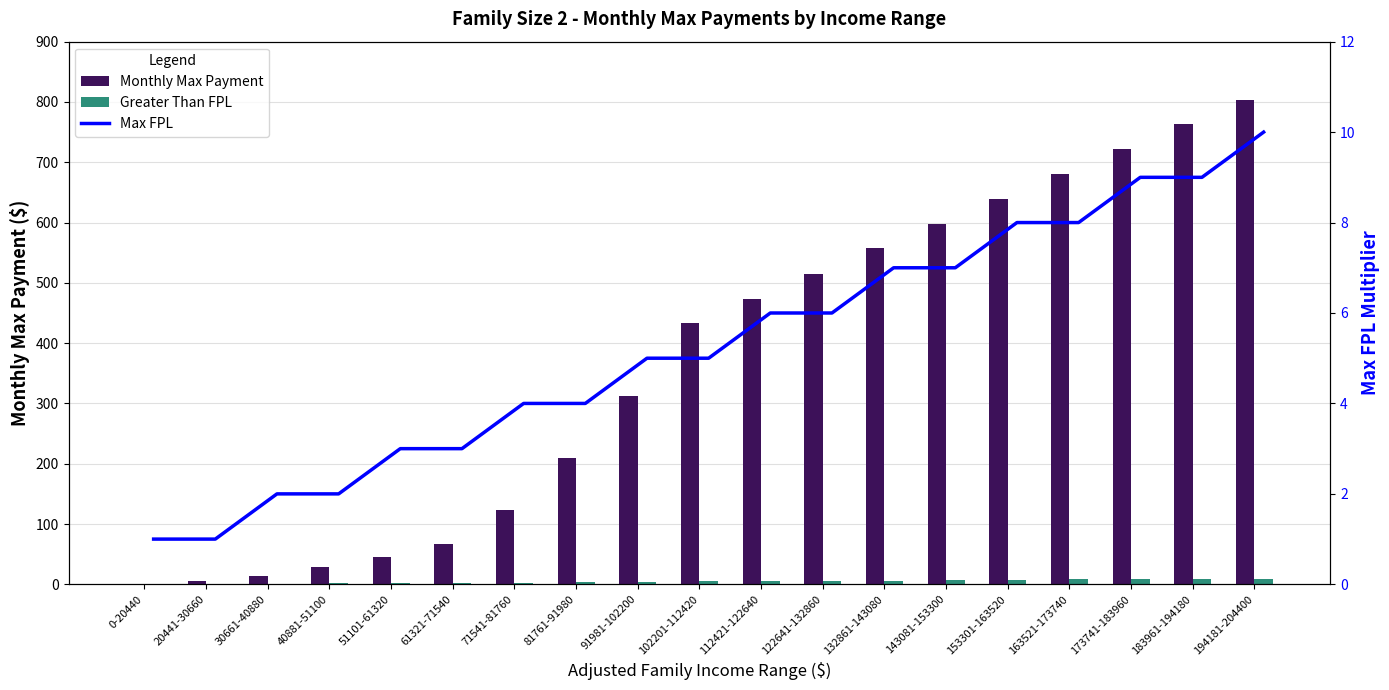

Rank the categories by Monthly Max Payment value from lowest to highest.

0-20440, 20441-30660, 30661-40880, 40881-51100, 51101-61320, 61321-71540, 71541-81760, 81761-91980, 91981-102200, 102201-112420, 112421-122640, 122641-132860, 132861-143080, 143081-153300, 153301-163520, 163521-173740, 173741-183960, 183961-194180, 194181-204400